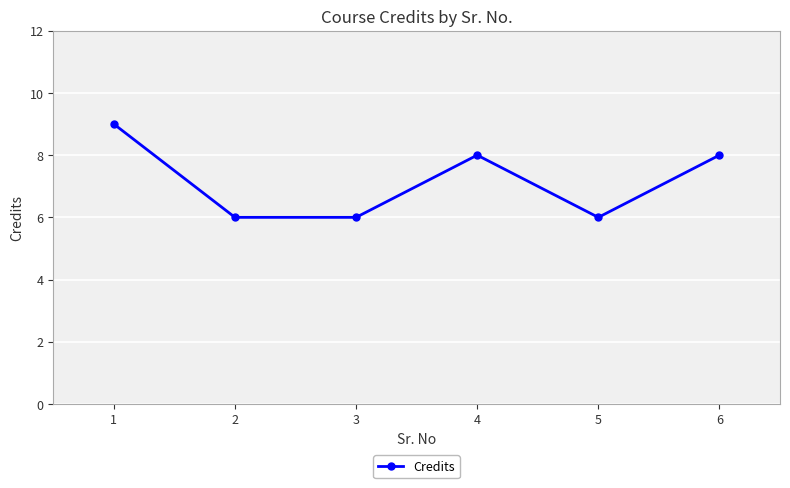

Approximately how many times larger is the value at 1 compared to 6?

1.1